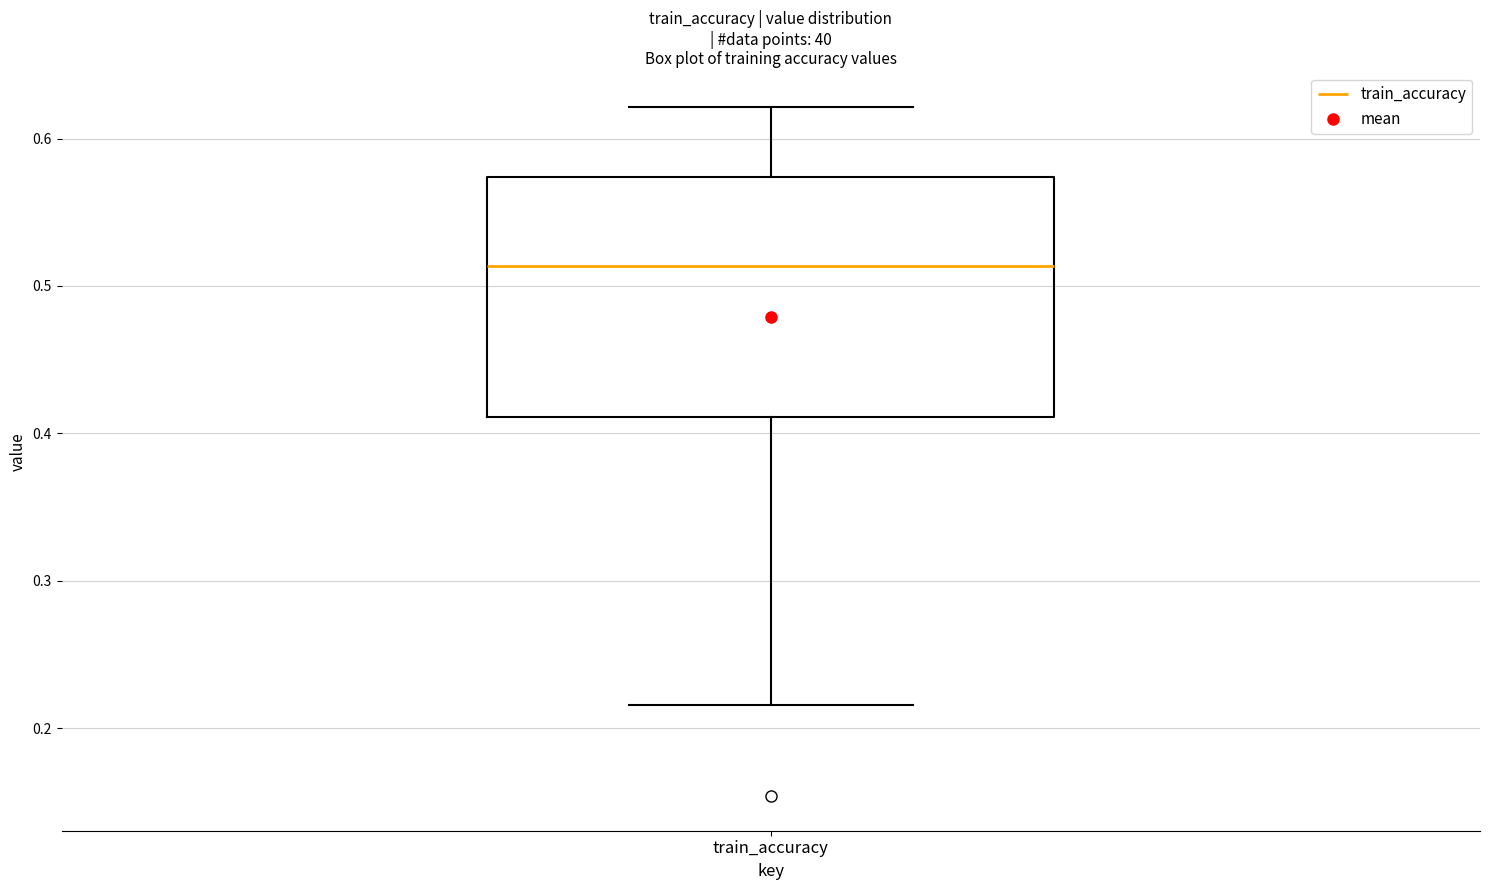

Where does the lower whisker of the box for train_accuracy end on the y-axis? The values are not printed on the chart, so give them approximately, as read against the axis.

0.22